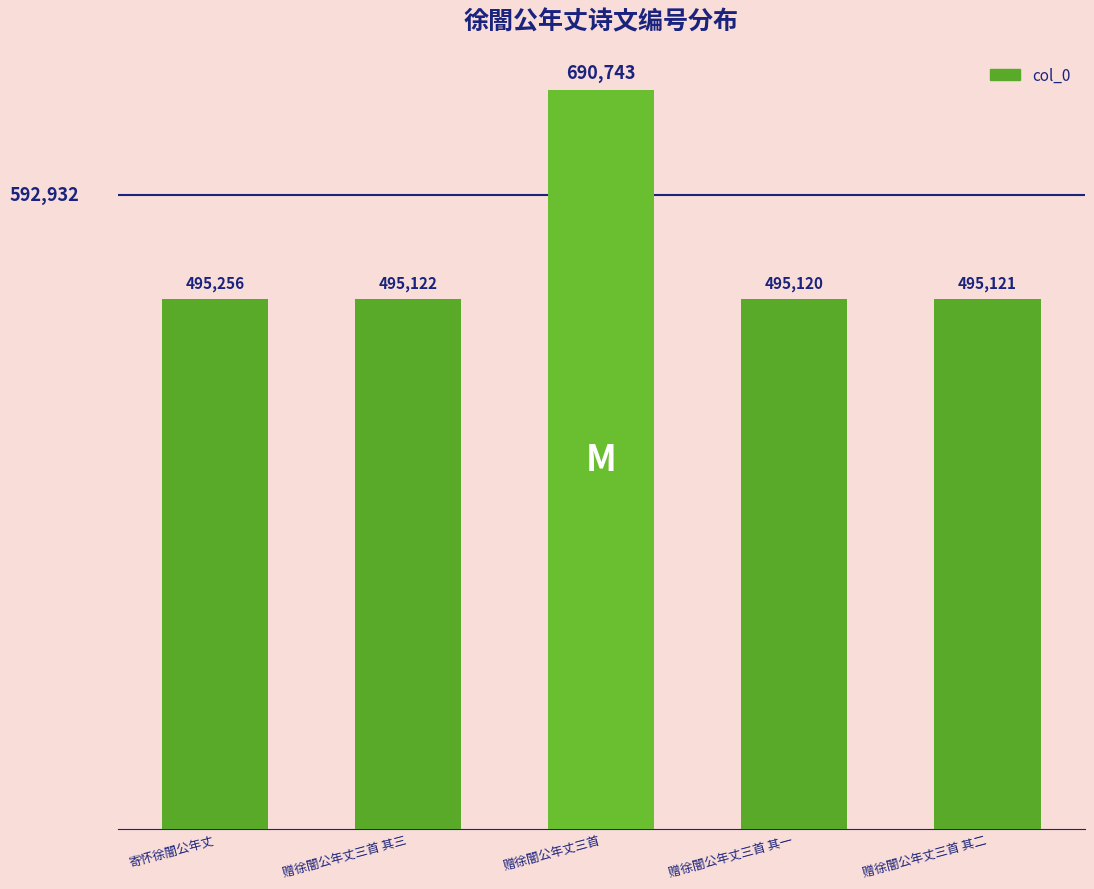

Does the chart contain stacked bars?

No